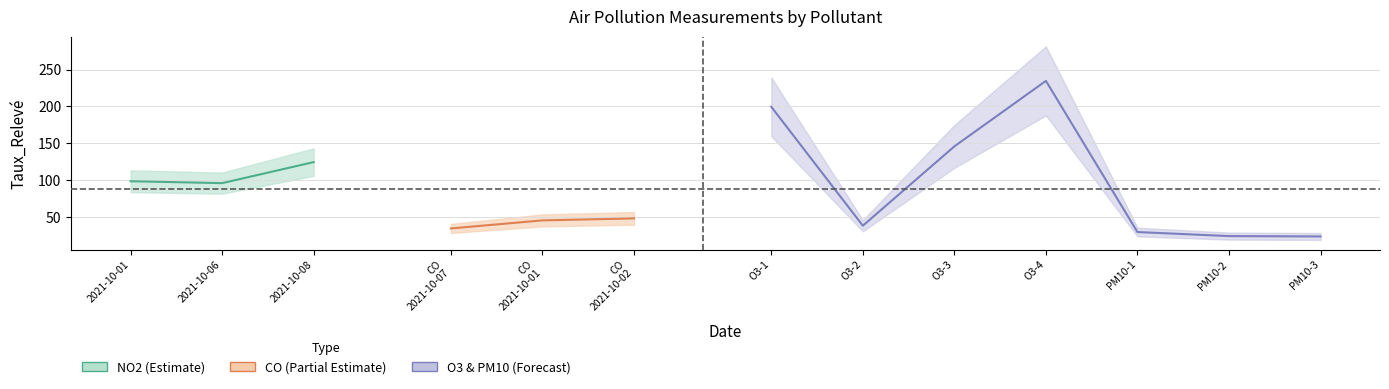

What is the sum of the NO2 values at 2021-10-06 and 2021-10-01?

194.2